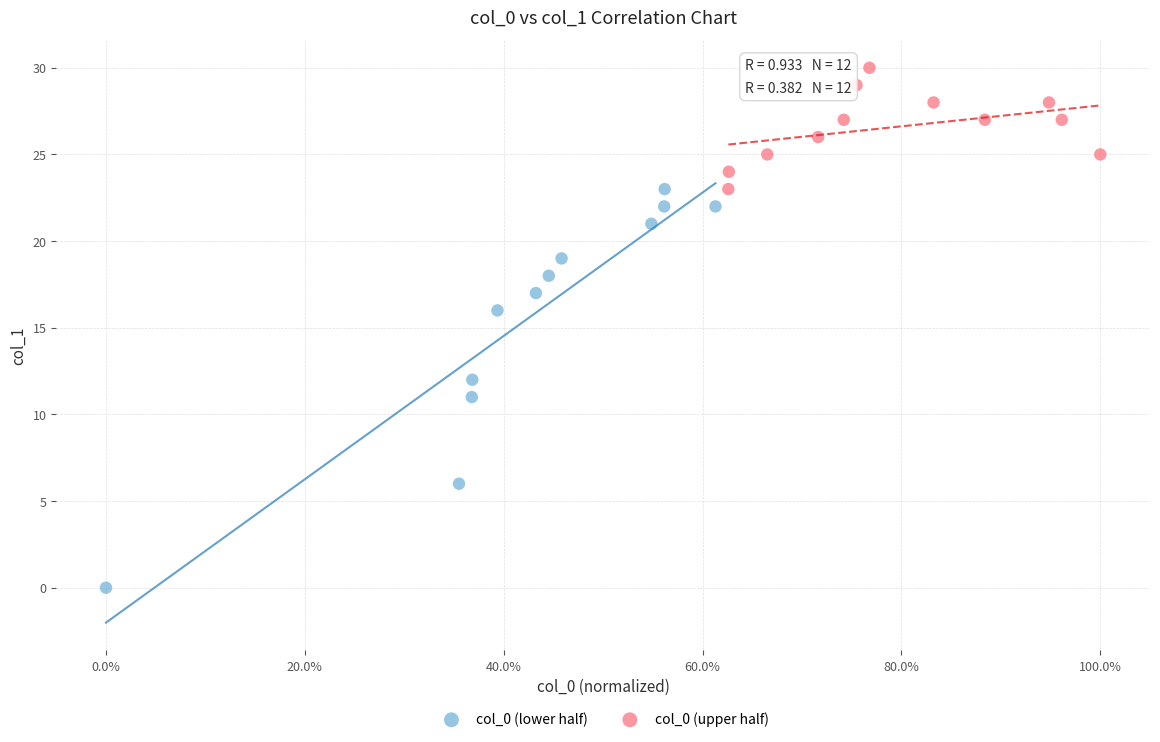

Which series contains the lowest Y value?

col_0 (lower half)